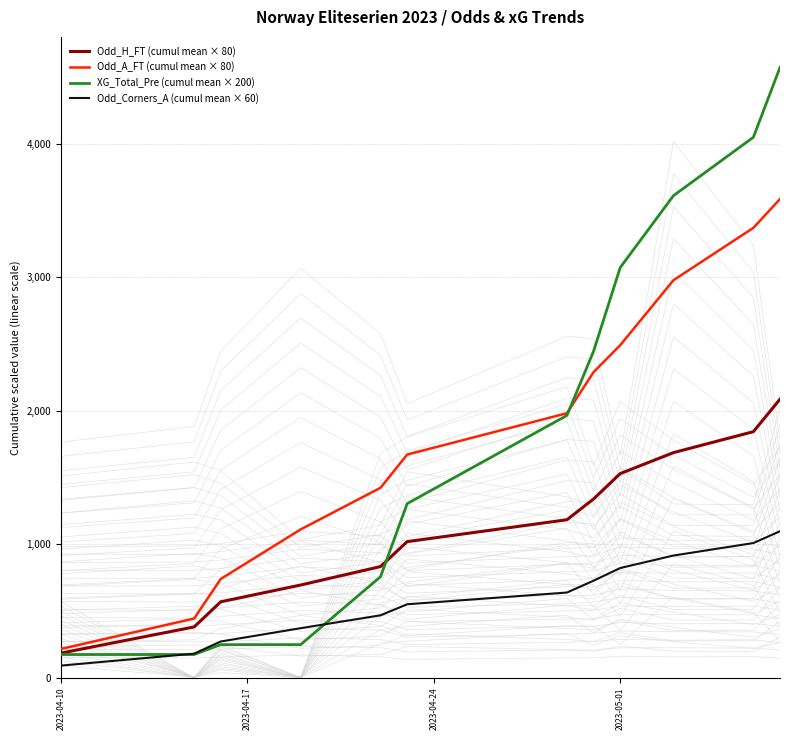

True or false: Odd_A_FT (cumul mean × 80) and Odd_Corners_A (cumul mean × 60) cross at least once.

False